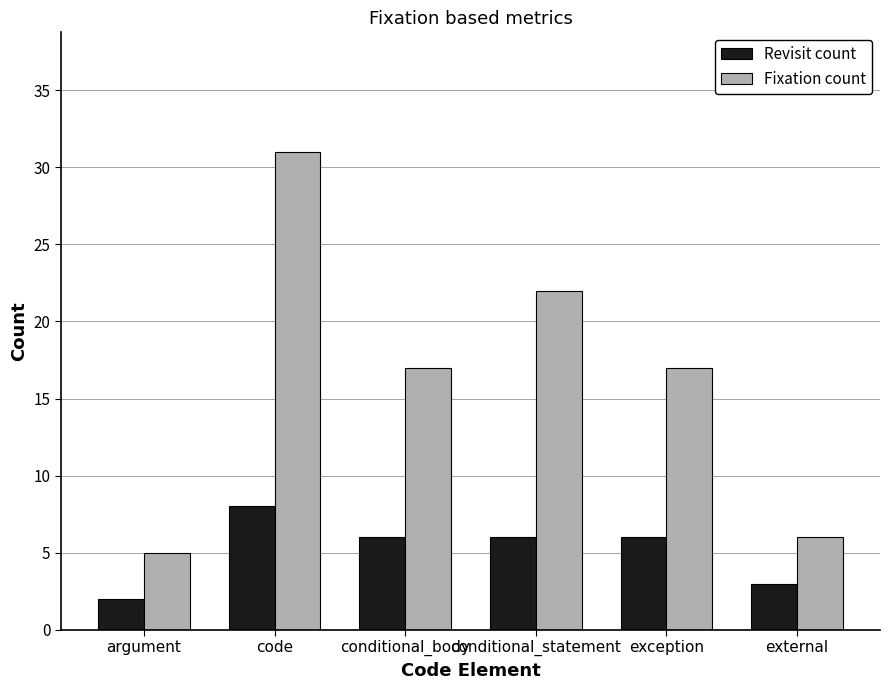

What is the greatest value displayed?

31